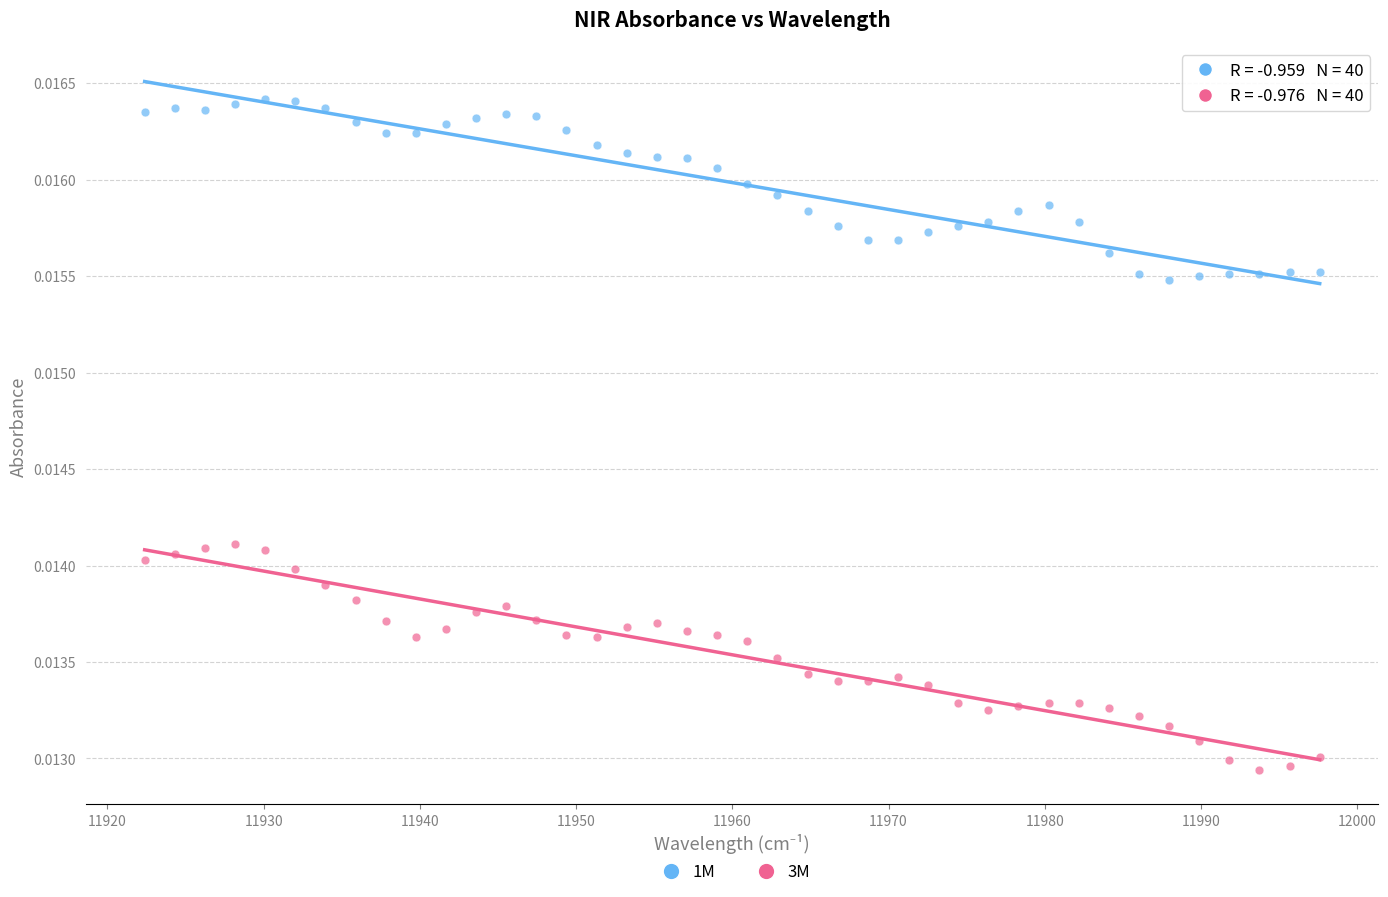

Which series reaches the minimum Y coordinate?

3M